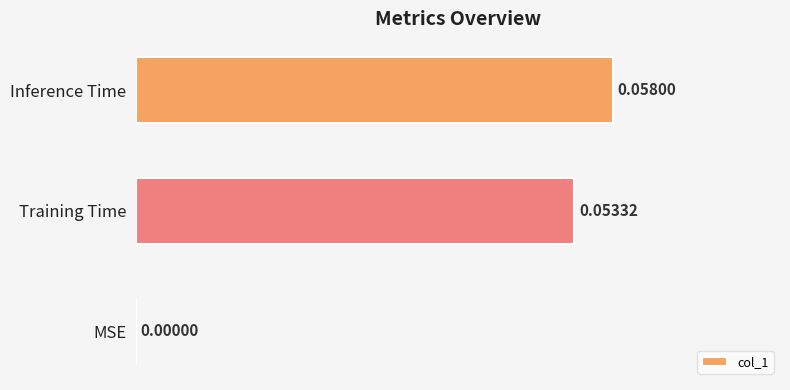

What is the change in value from MSE to Training Time?

+0.1